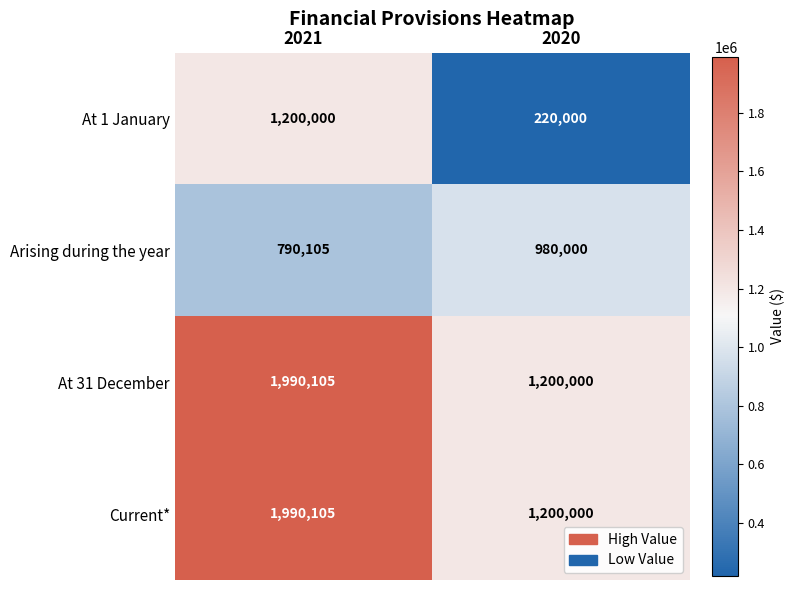

The value of Current* at 2021 is 609908. True or false?

False